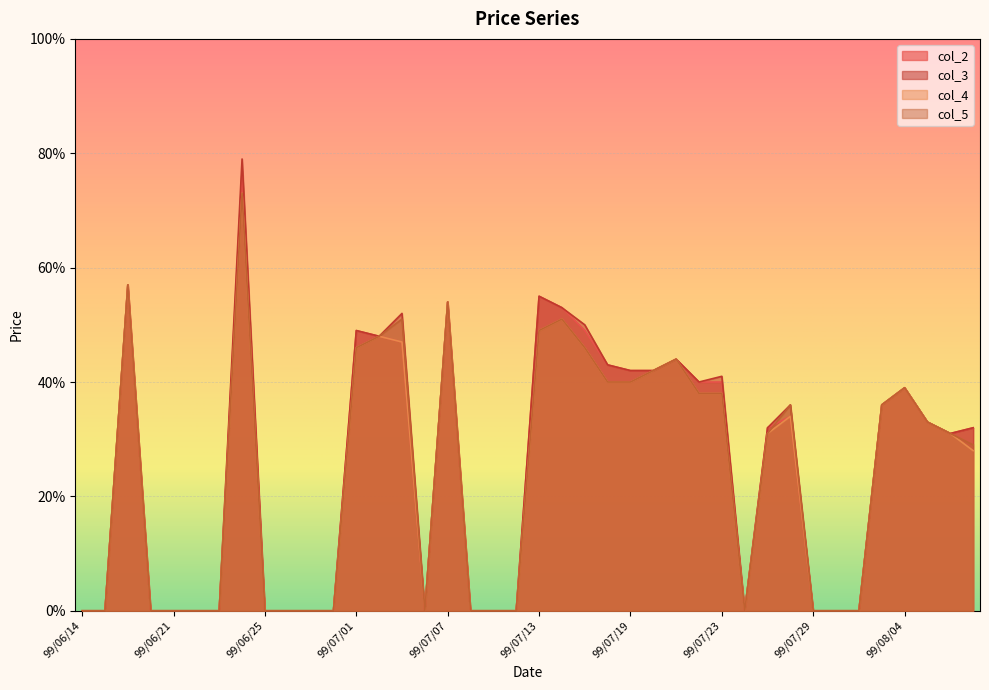

At which category is the sum across all series the highest?

99/06/24